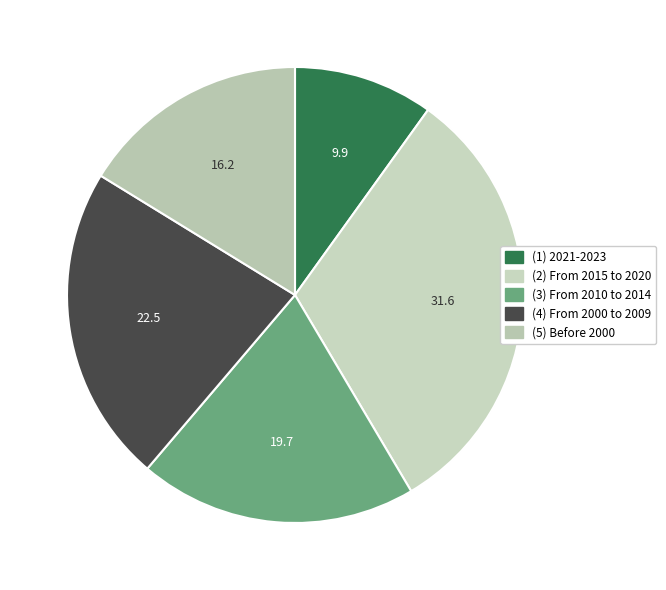

Count the number of slices in the pie.

5